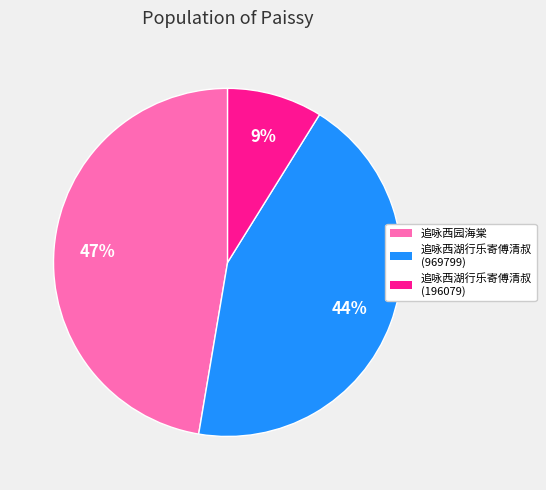

Which category has the biggest portion of the pie?

追咏西园海棠